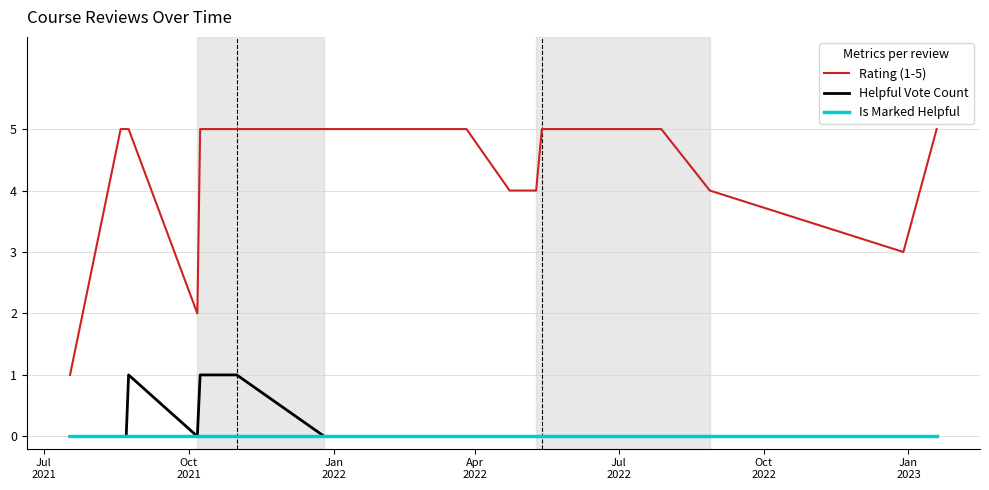

List the series in order of their peak value, lowest first.

Is Marked Helpful, Helpful Vote Count, Rating (1-5)